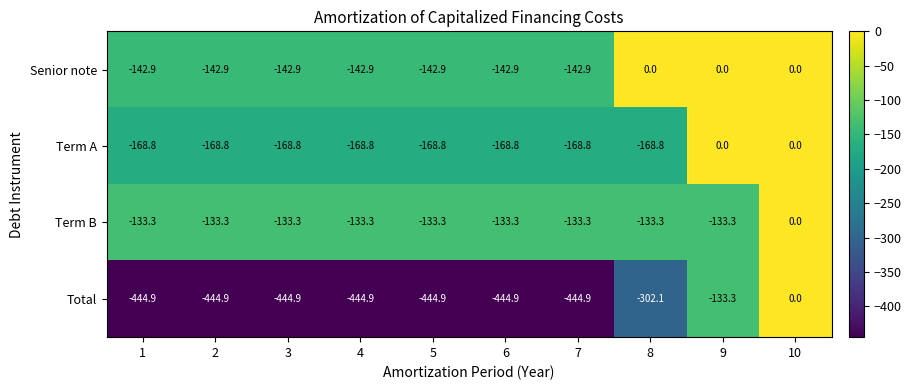

Is it true that Term B equals -202.7 at 4?

False